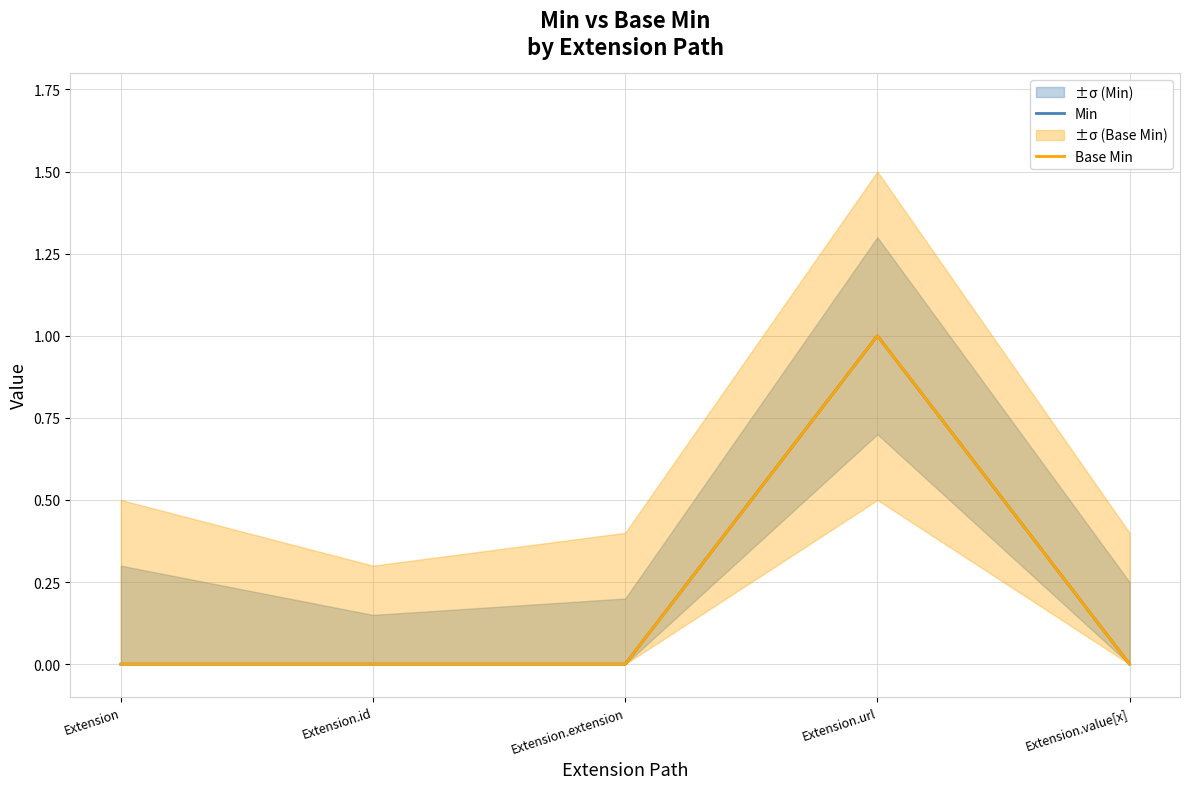

Between Extension.id and Extension.url, which is larger?

Extension.url